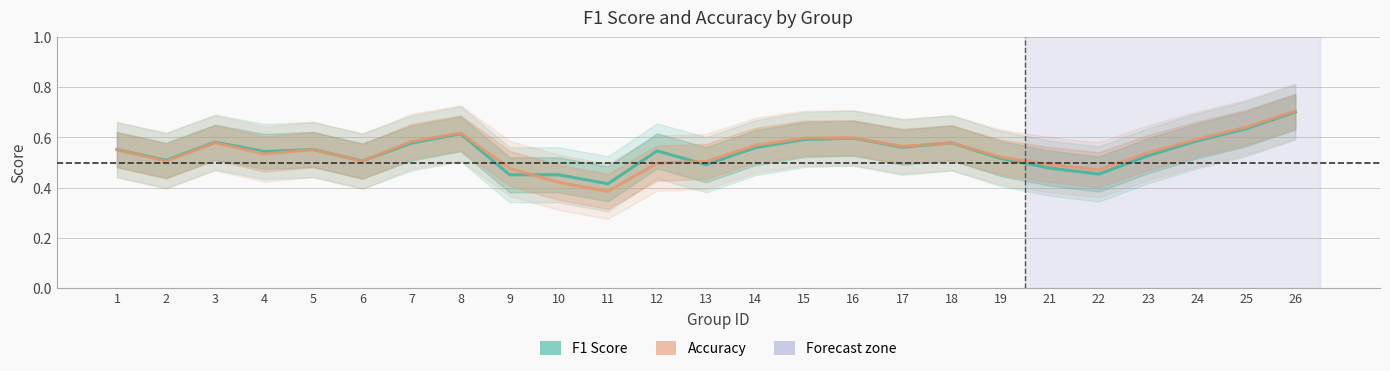

What is the difference between the maximum and second lowest values in the Accuracy series?

0.3